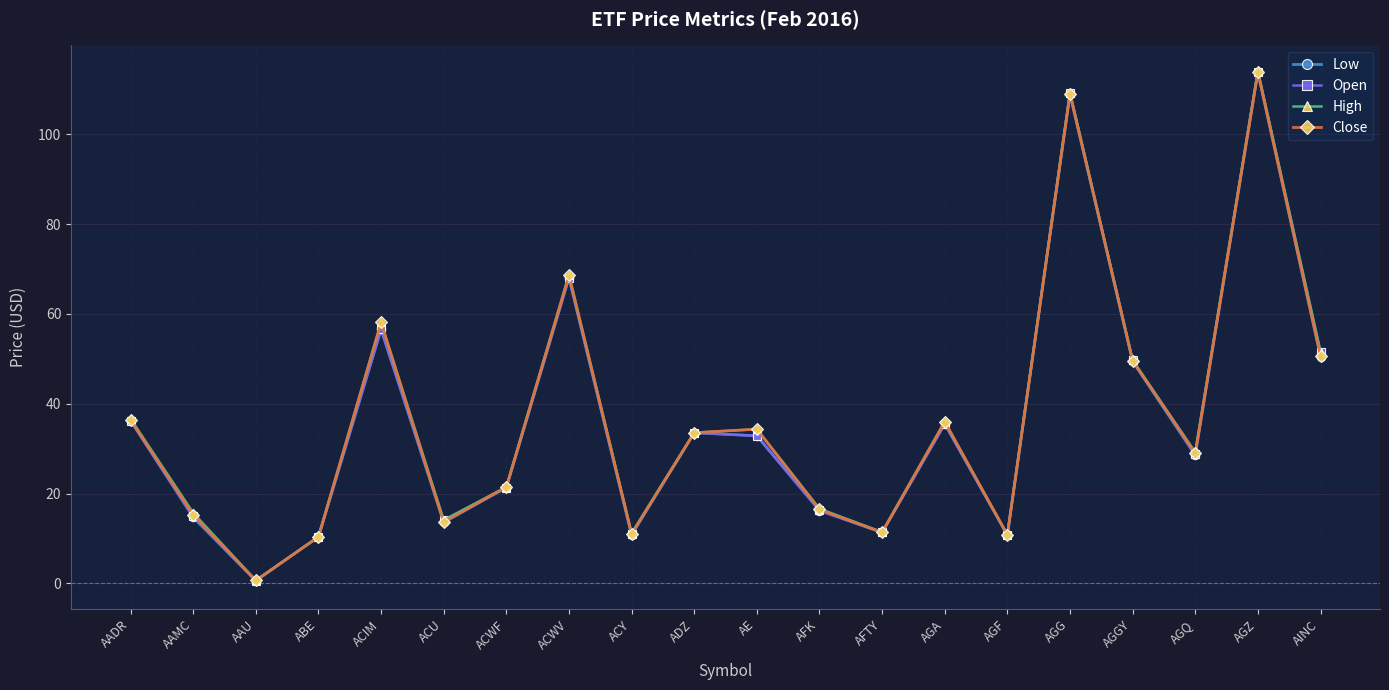

Where is the first local minimum for Open?

AAU